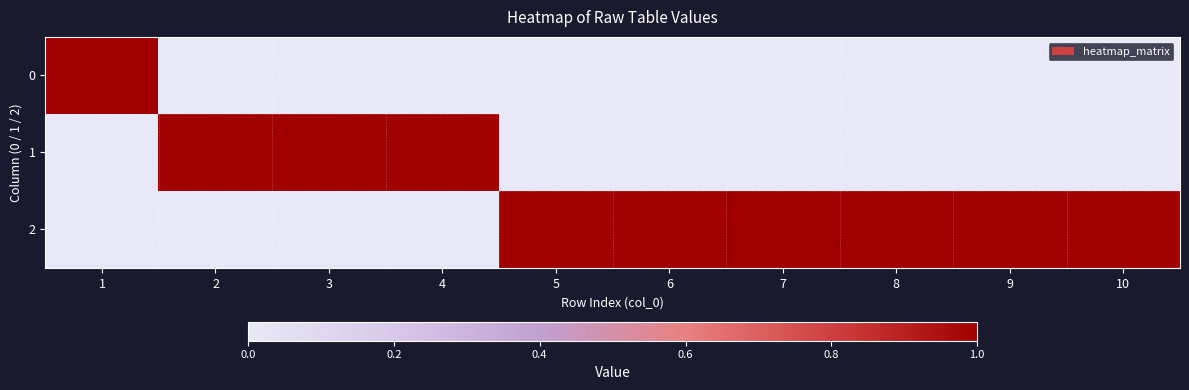

List the series in order of their peak value, highest first.

0, 1, 2